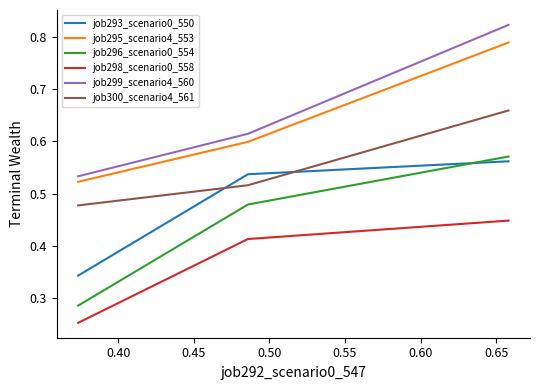

How many lines are shown in the chart?

6